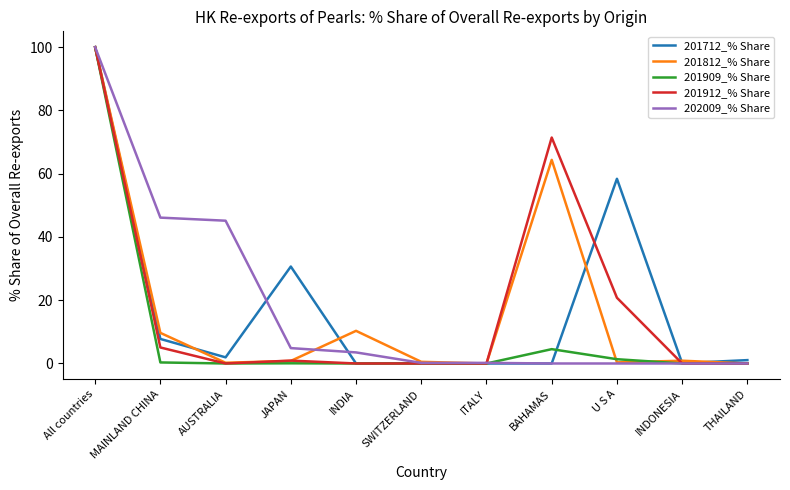

At which category does the chart reach its peak across all series?

All countries